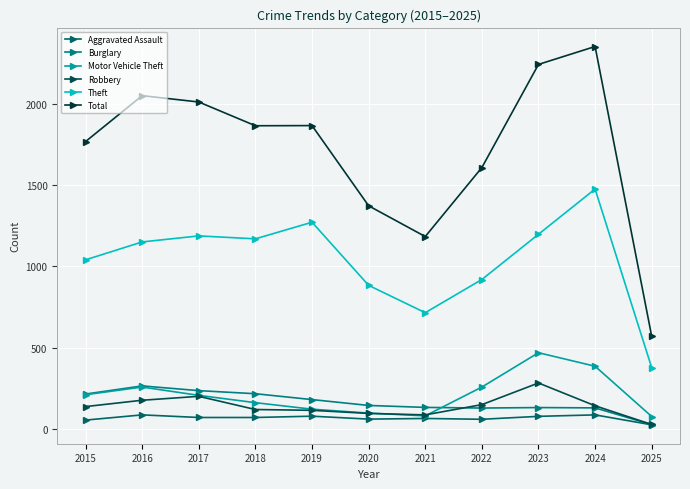

True or false: Aggravated Assault has more than 0 points higher than both neighbors.

True